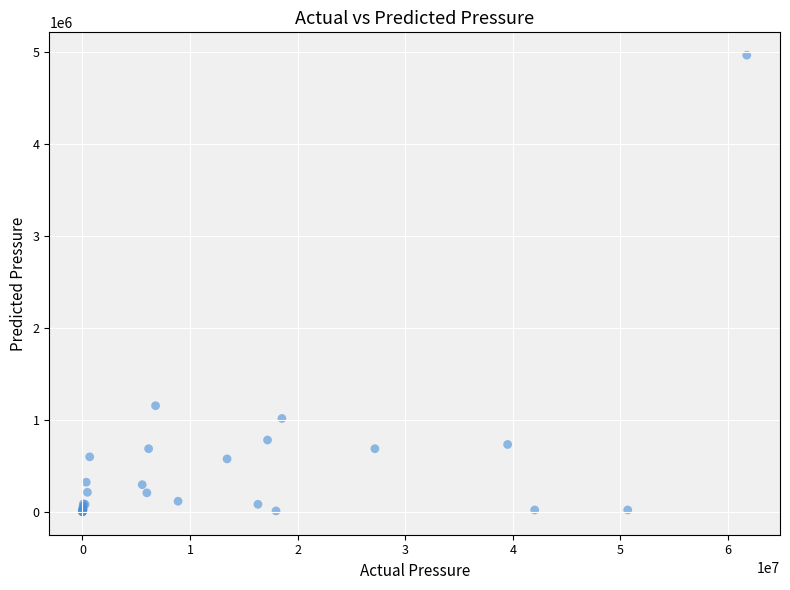

What Y value in the scatter plot is closest to 2487171?

1158911